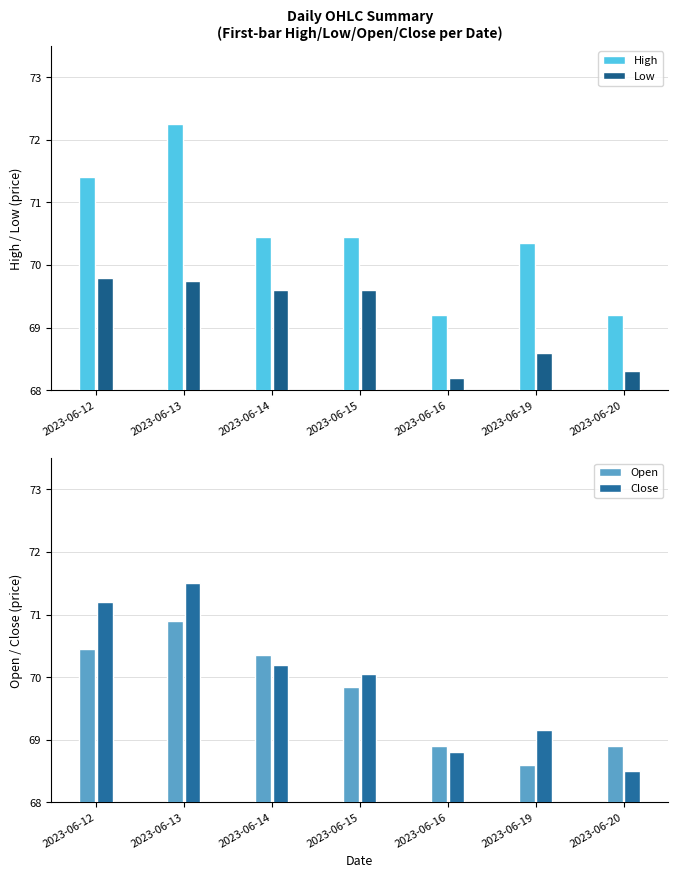

Count the number of categories in the chart.

7